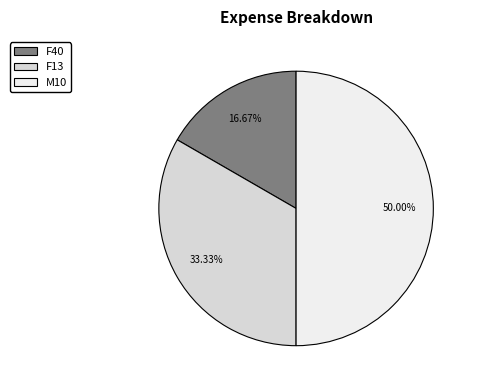

Count the number of slices in the pie.

3